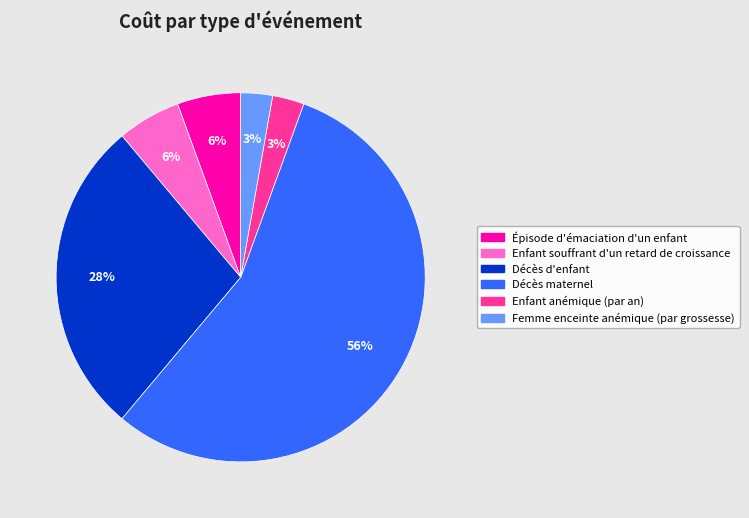

To the nearest percent, what is the average slice percentage?

17%